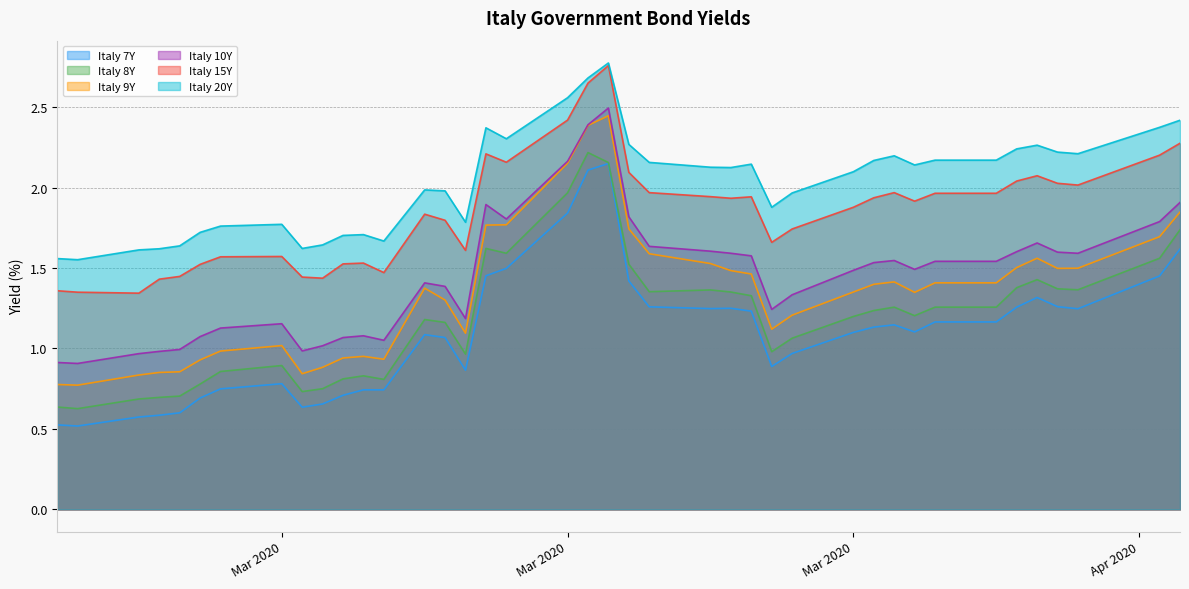

Reading right to left, list all the values displayed in this chart.

Italy 7Y: 1.6	1.5	1.2	1.3	1.3	1.3	1.2	1.2	1.1	1.1	1.1	1.1	1.0	0.9	1.2	1.2	1.2	1.3	1.4	2.1	2.1	1.8	1.5	1.5	0.9	1.1	1.1	0.7	0.7	0.7	0.7	0.6	0.8	0.7	0.7	0.6	0.6	0.6	0.5	0.5
Italy 8Y: 1.7	1.6	1.4	1.4	1.4	1.4	1.3	1.3	1.2	1.3	1.2	1.2	1.1	1.0	1.3	1.4	1.4	1.4	1.5	2.2	2.2	2.0	1.6	1.6	1.0	1.2	1.2	0.8	0.8	0.8	0.8	0.7	0.9	0.9	0.8	0.7	0.7	0.7	0.6	0.6
Italy 9Y: 1.8	1.7	1.5	1.5	1.6	1.5	1.4	1.4	1.3	1.4	1.4	1.4	1.2	1.1	1.5	1.5	1.5	1.6	1.7	2.4	2.4	2.2	1.8	1.8	1.1	1.3	1.4	0.9	1.0	0.9	0.9	0.8	1.0	1.0	0.9	0.9	0.9	0.8	0.8	0.8
Italy 10Y: 1.9	1.8	1.6	1.6	1.7	1.6	1.5	1.5	1.5	1.5	1.5	1.5	1.3	1.2	1.6	1.6	1.6	1.6	1.8	2.5	2.4	2.2	1.8	1.9	1.2	1.4	1.4	1.1	1.1	1.1	1.0	1.0	1.2	1.1	1.1	1.0	1.0	1.0	0.9	0.9
Italy 15Y: 2.3	2.2	2.0	2.0	2.1	2.0	2.0	2.0	1.9	2.0	1.9	1.9	1.7	1.7	1.9	1.9	1.9	2.0	2.1	2.8	2.6	2.4	2.2	2.2	1.6	1.8	1.8	1.5	1.5	1.5	1.4	1.4	1.6	1.6	1.5	1.4	1.4	1.3	1.4	1.4
Italy 20Y: 2.4	2.4	2.2	2.2	2.3	2.2	2.2	2.2	2.1	2.2	2.2	2.1	2.0	1.9	2.1	2.1	2.1	2.2	2.3	2.8	2.7	2.6	2.3	2.4	1.8	2.0	2.0	1.7	1.7	1.7	1.6	1.6	1.8	1.8	1.7	1.6	1.6	1.6	1.6	1.6